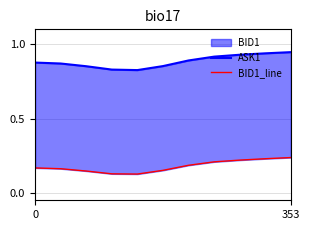

At which label is ASK1 closest to 0?

4